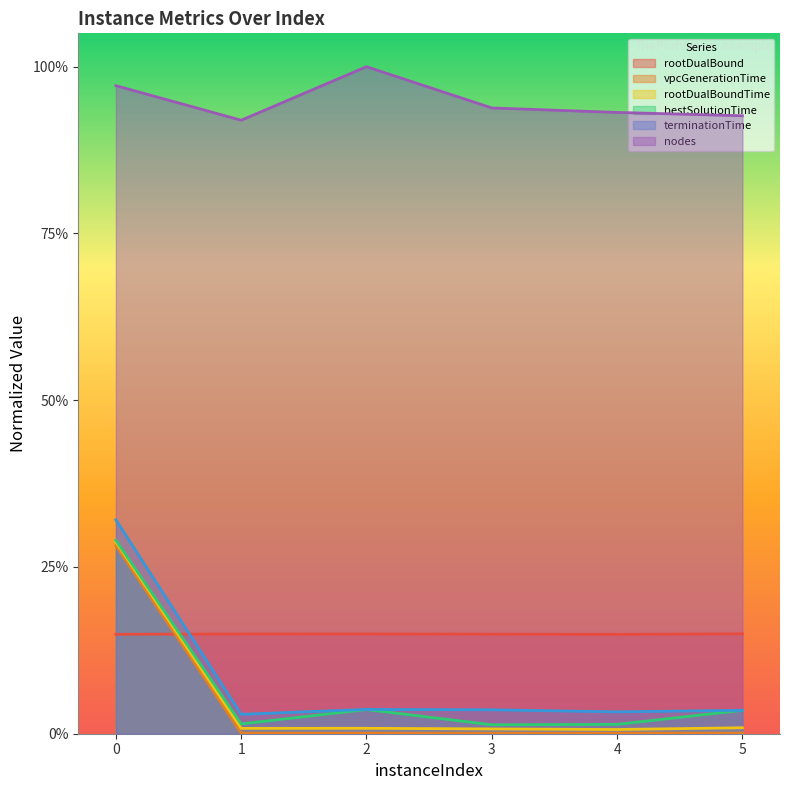

What are all the series names shown in the legend?

rootDualBound, vpcGenerationTime, rootDualBoundTime, bestSolutionTime, terminationTime, nodes